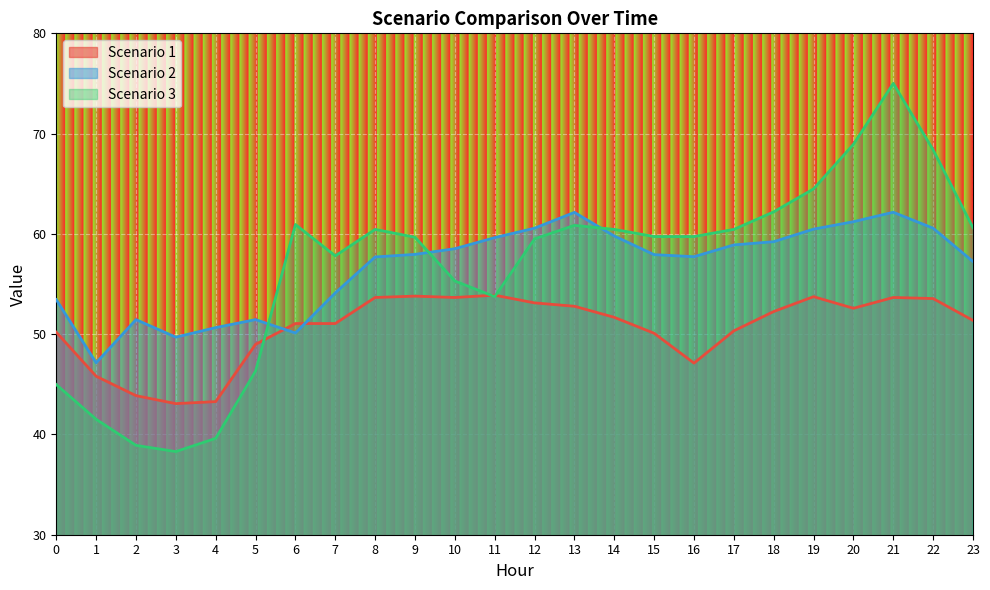

True or false: Scenario 3 has a value of 37.4 at 10.

False